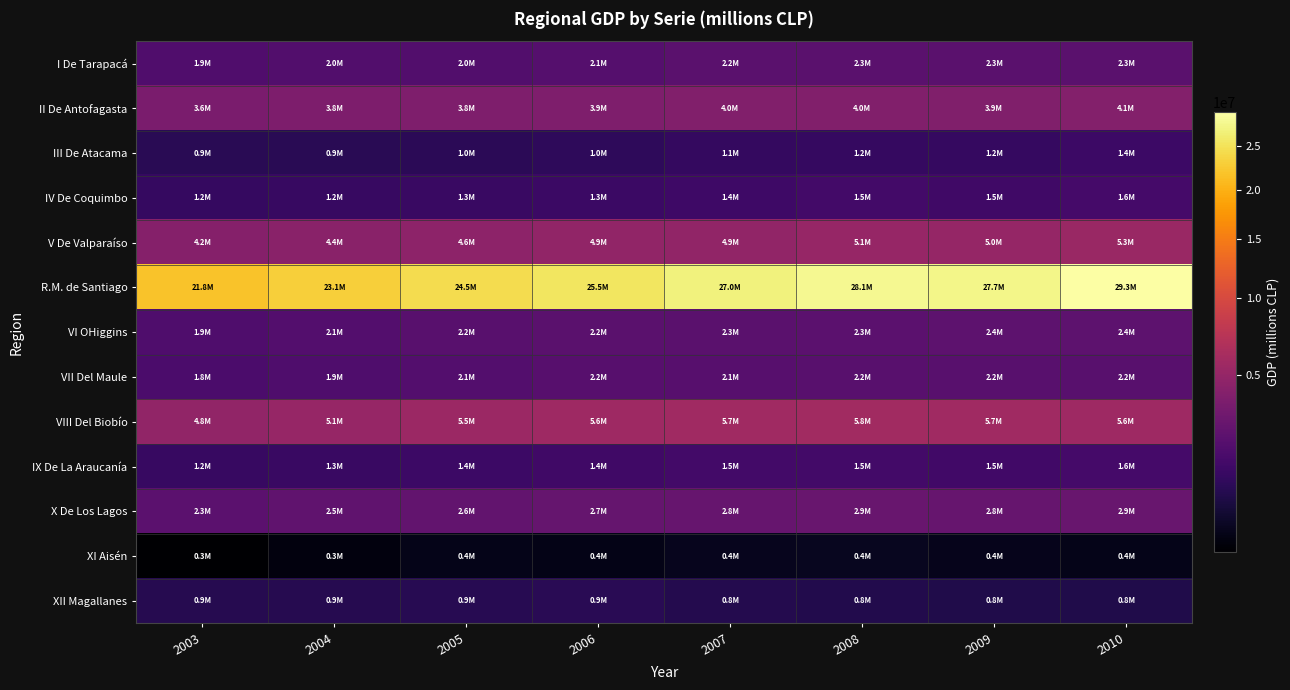

What is the total value across all series at 2009?

57226133